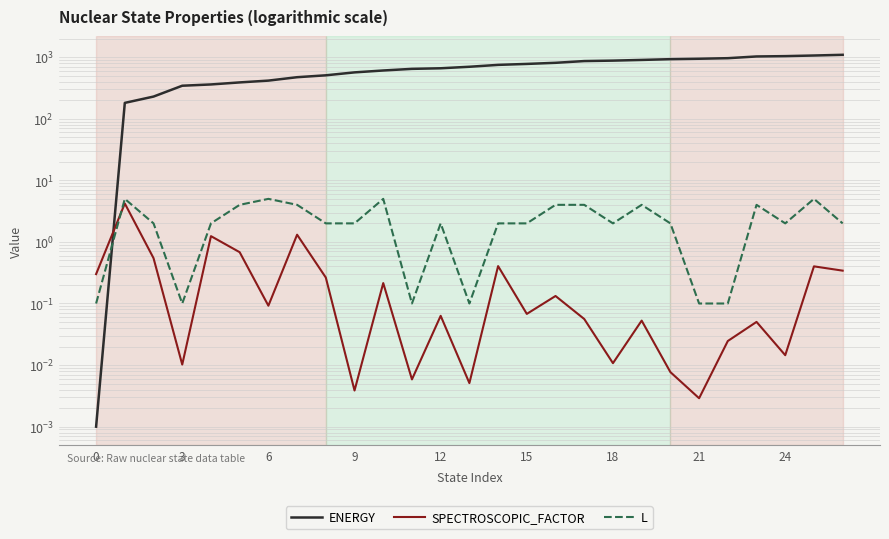

What is the value of the L point at the 1st from the left?

0.1